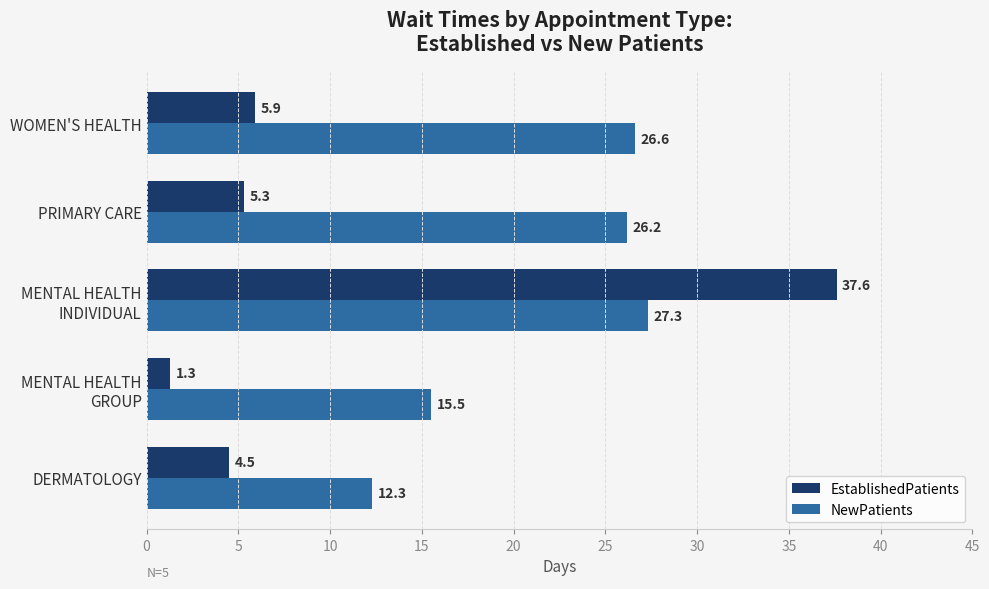

What is the average value of the NewPatients series?

21.6